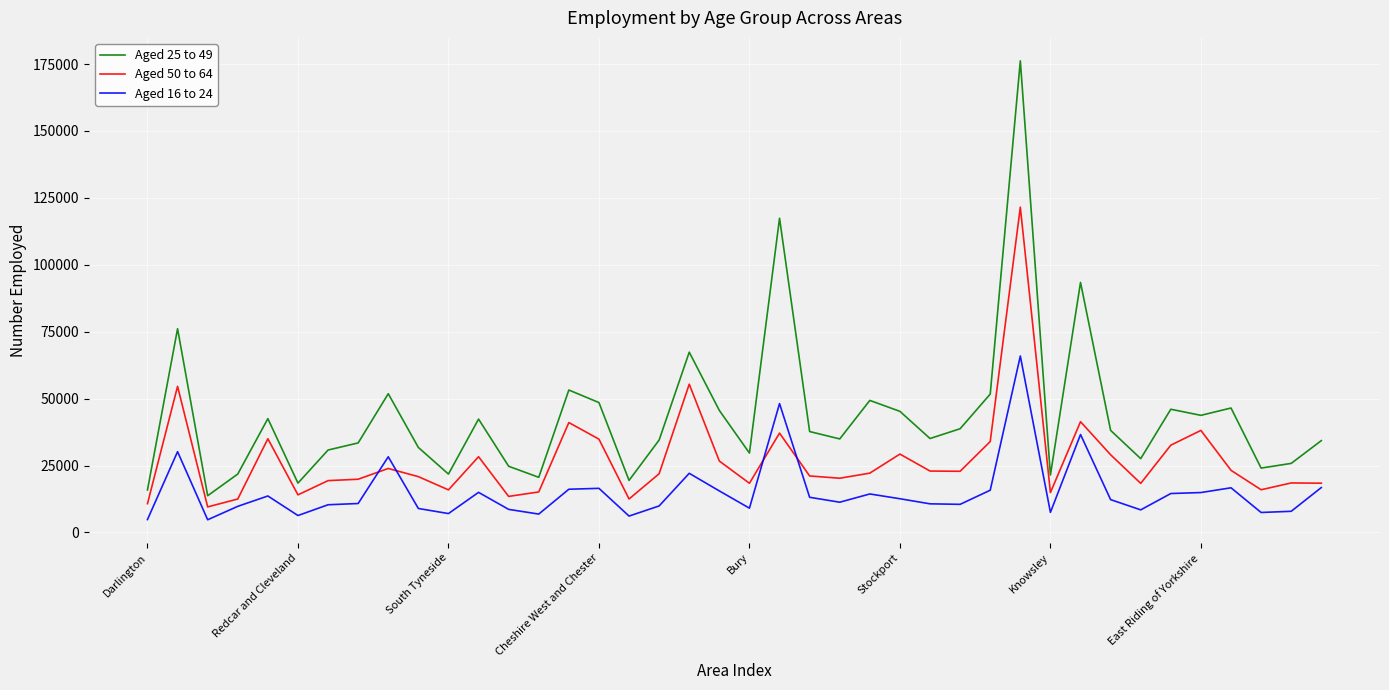

Which series has the widest spread of values?

Aged 25 to 49